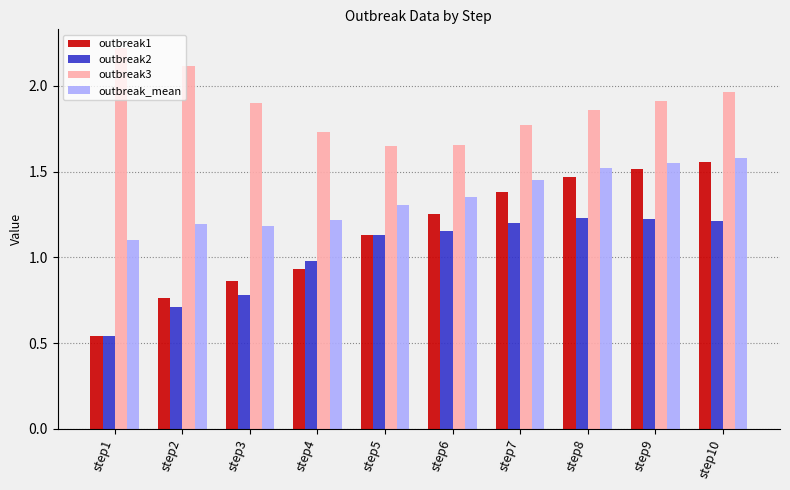

How many bars are there in each group?

4